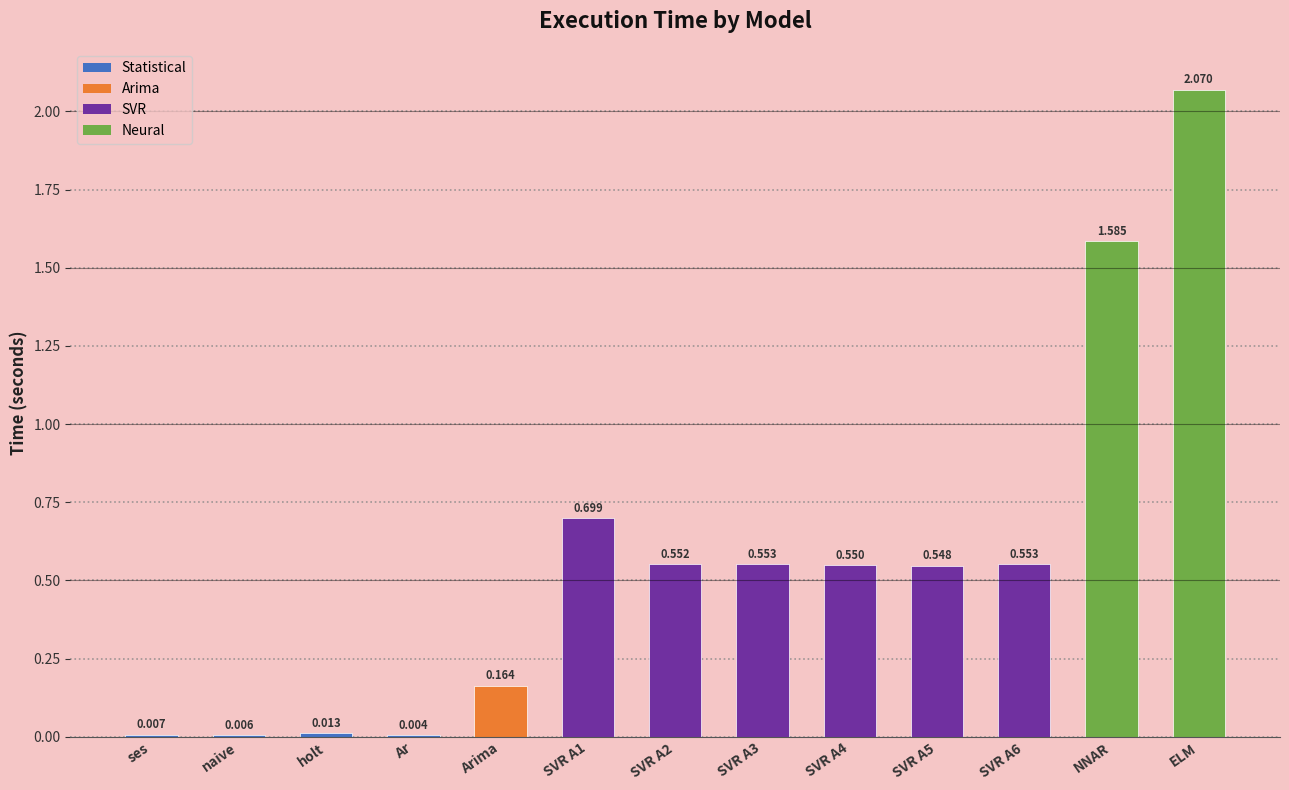

What is the difference between the values at SVR A1 and ses?

0.7